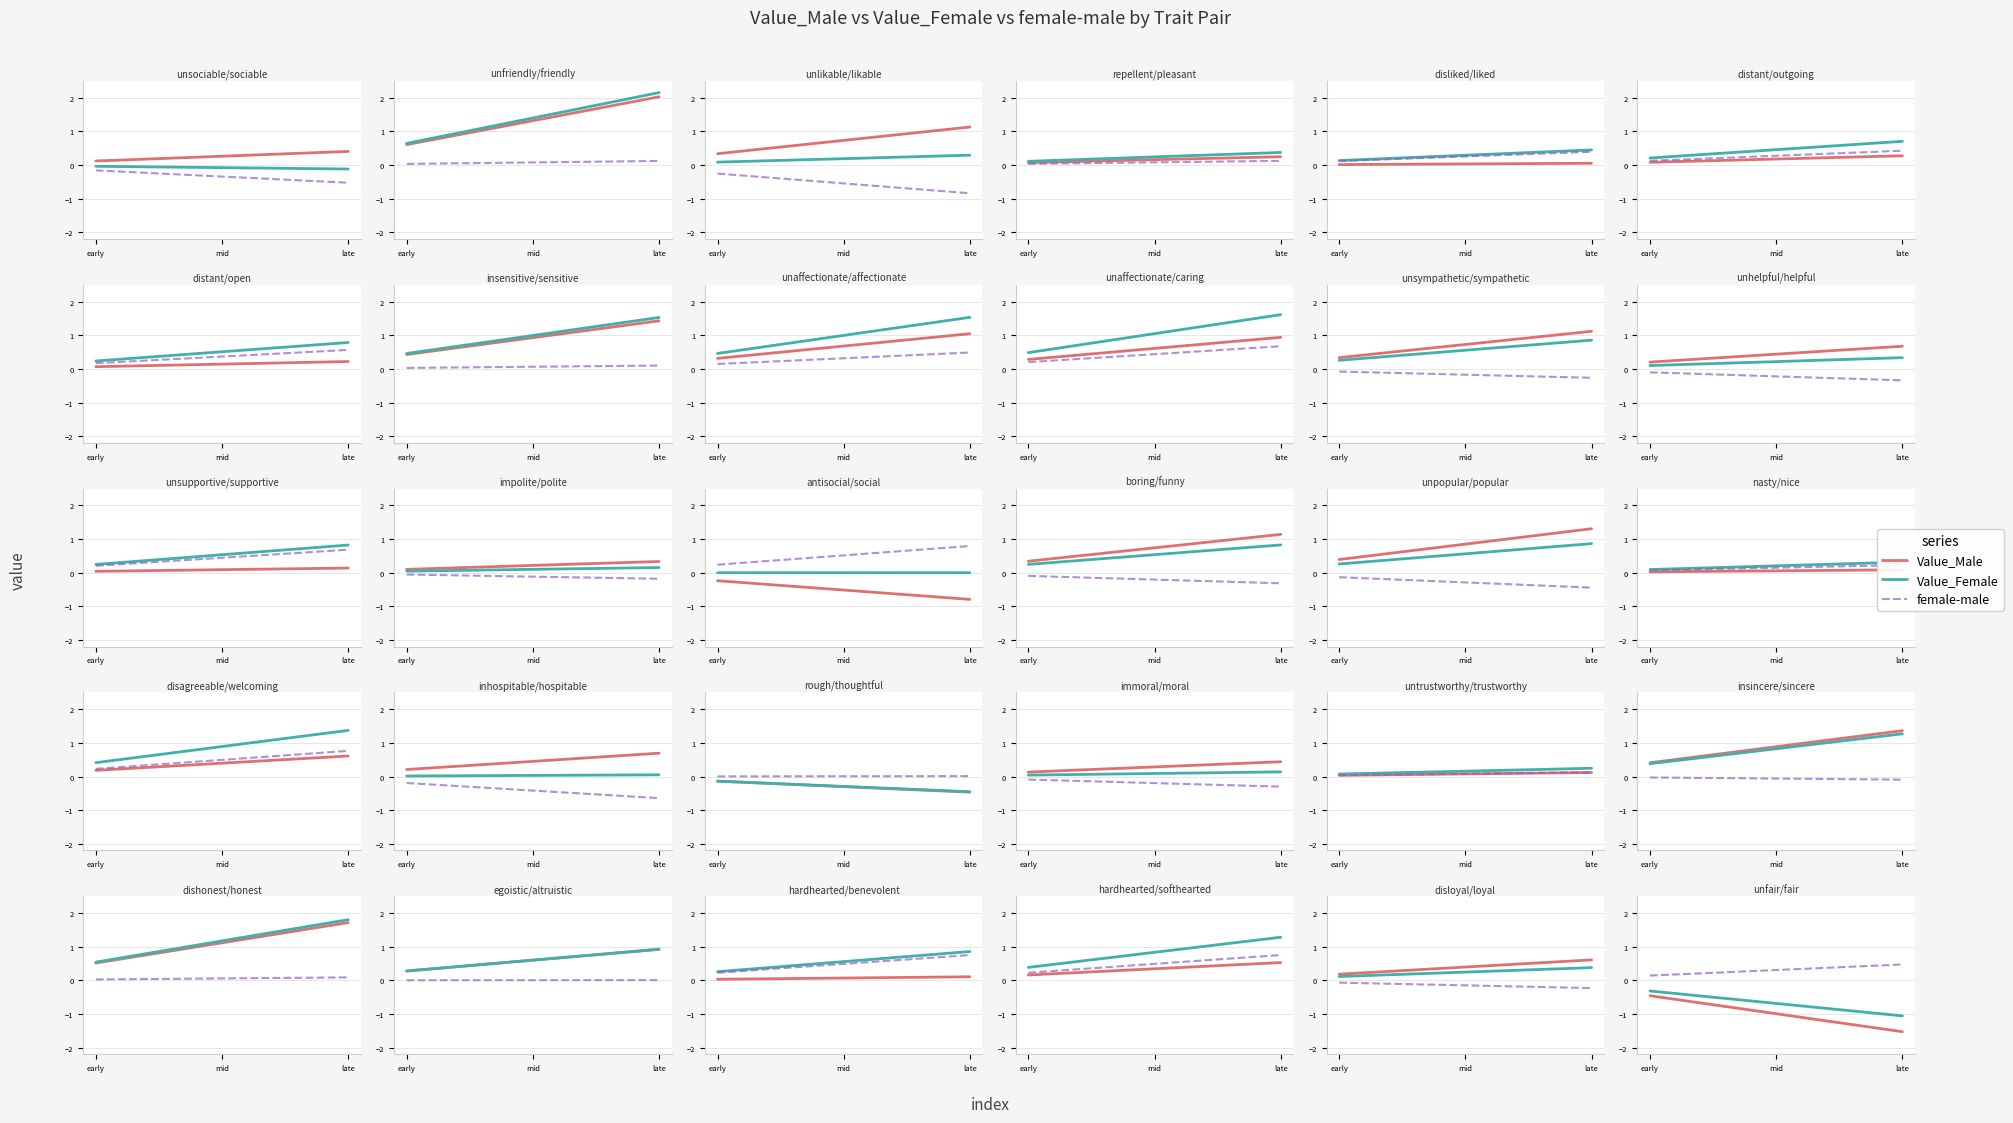

Where is Value_Female nearest to the value 0?

early